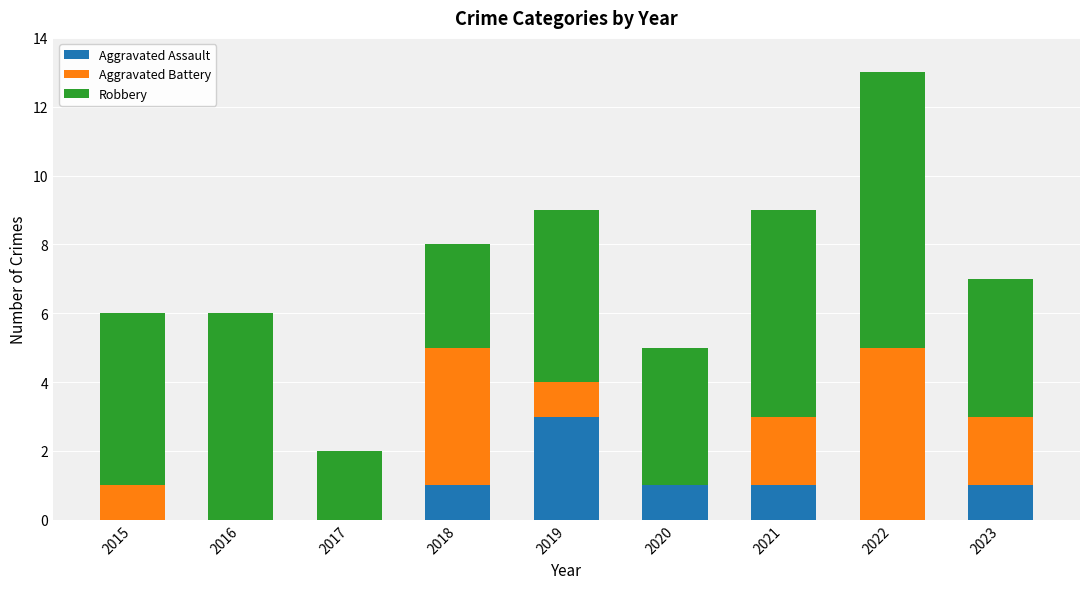

Reading right to left, transcribe the values for Aggravated Assault.

2023=1	2022=0	2021=1	2020=1	2019=3	2018=1	2017=0	2016=0	2015=0